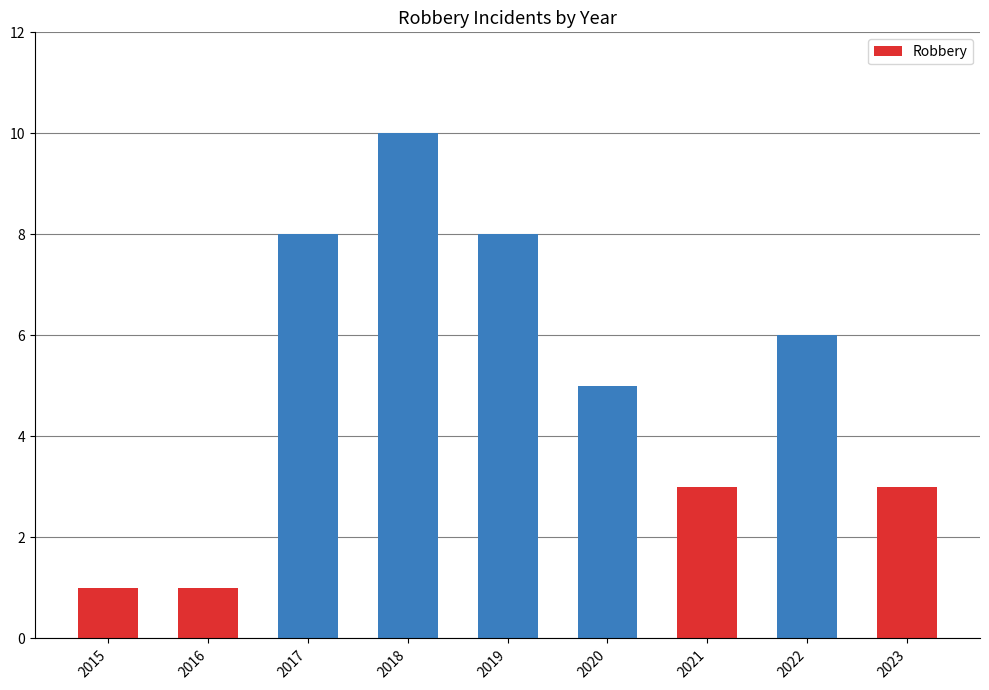

What is the value of the 3rd bar from the left?

8